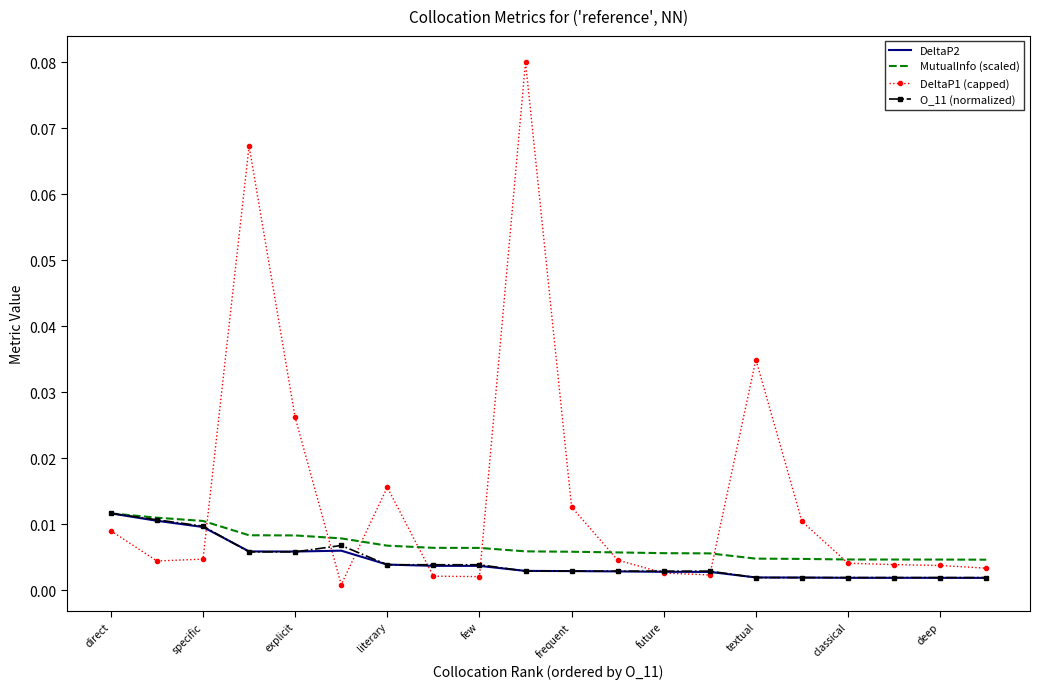

Which series has the largest total across all categories?

DeltaP1 (capped)